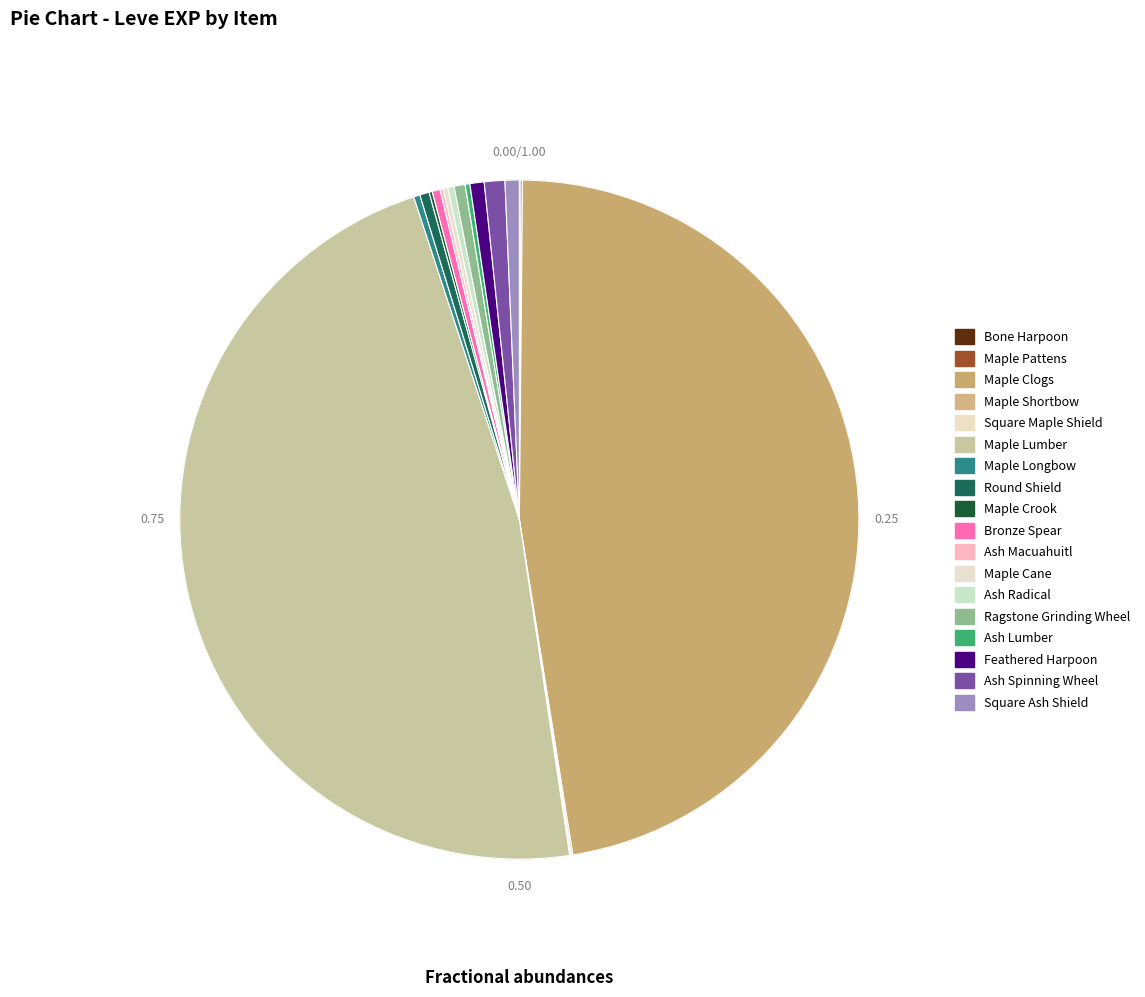

The Maple Lumber slice represents 61% of the pie. True or false?

False